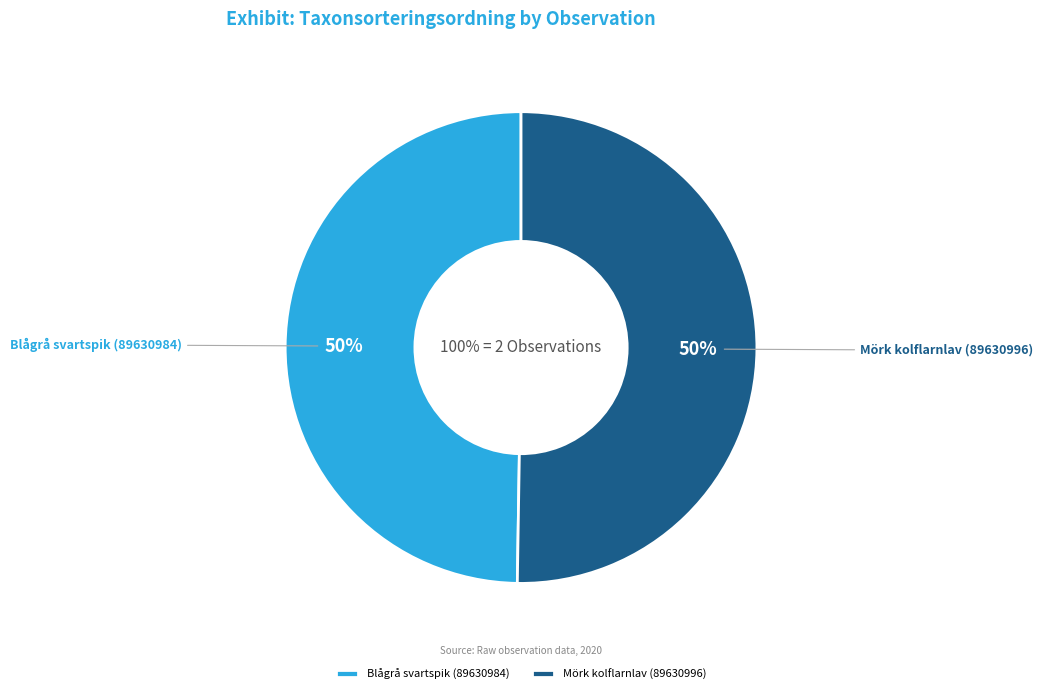

What percentage is the Mörk kolflarnlav (89630996) slice, to the nearest percent?

50%